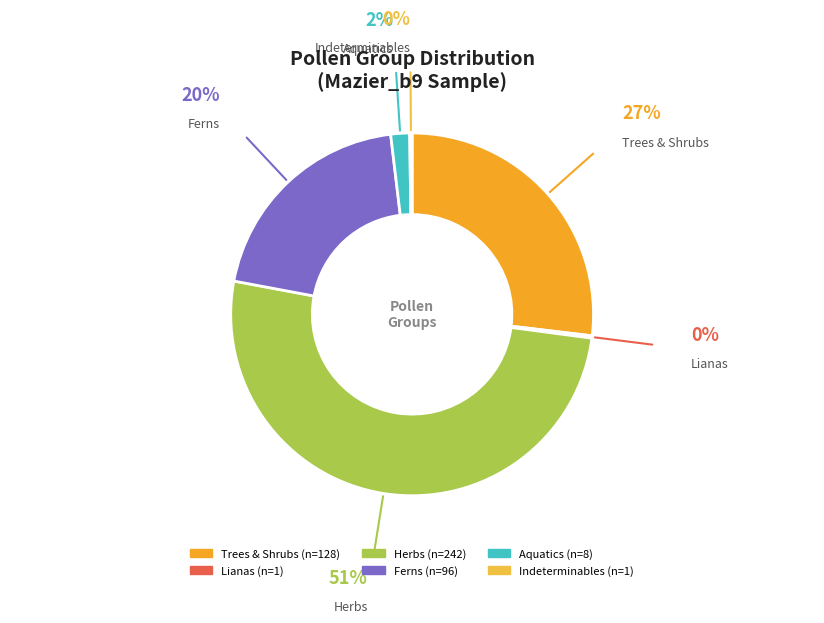

Count the number of slices in the pie.

6